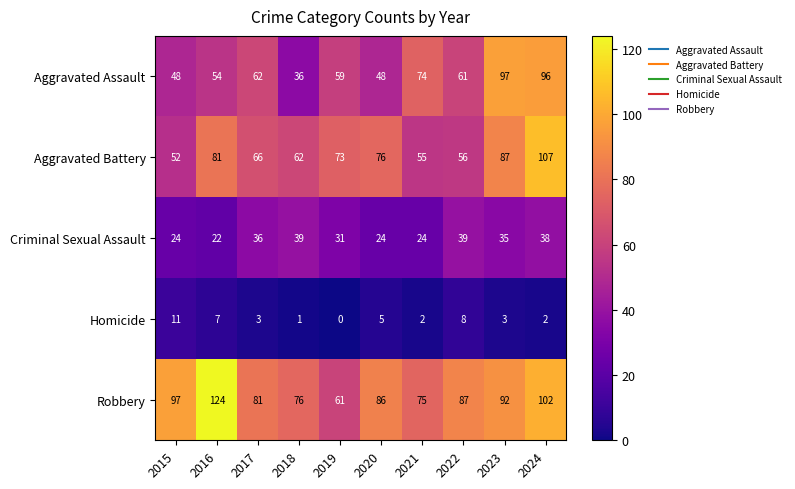

The value of Aggravated Assault at 2021 is 74. True or false?

True